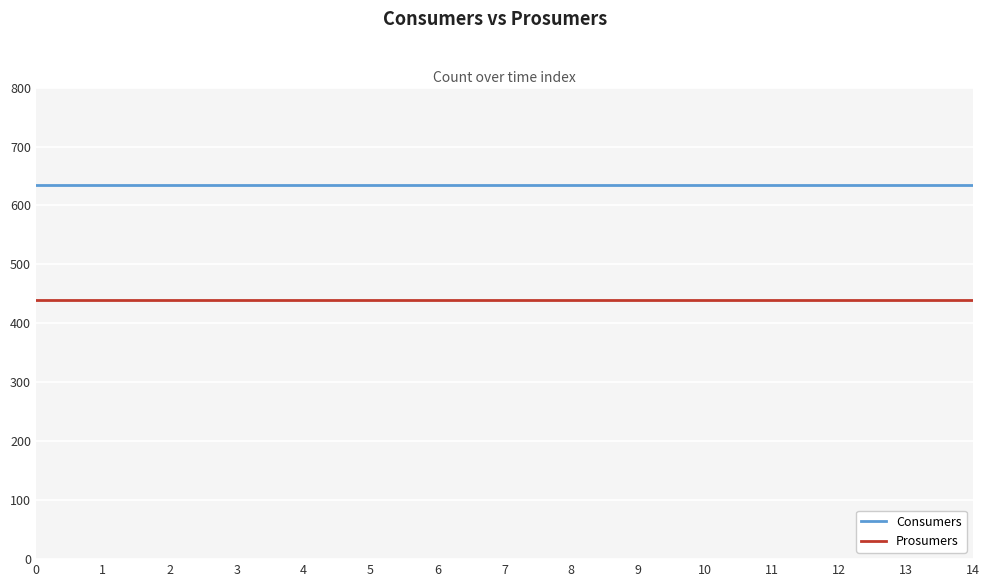

True or false: Consumers has a value of 828 at 8.

False